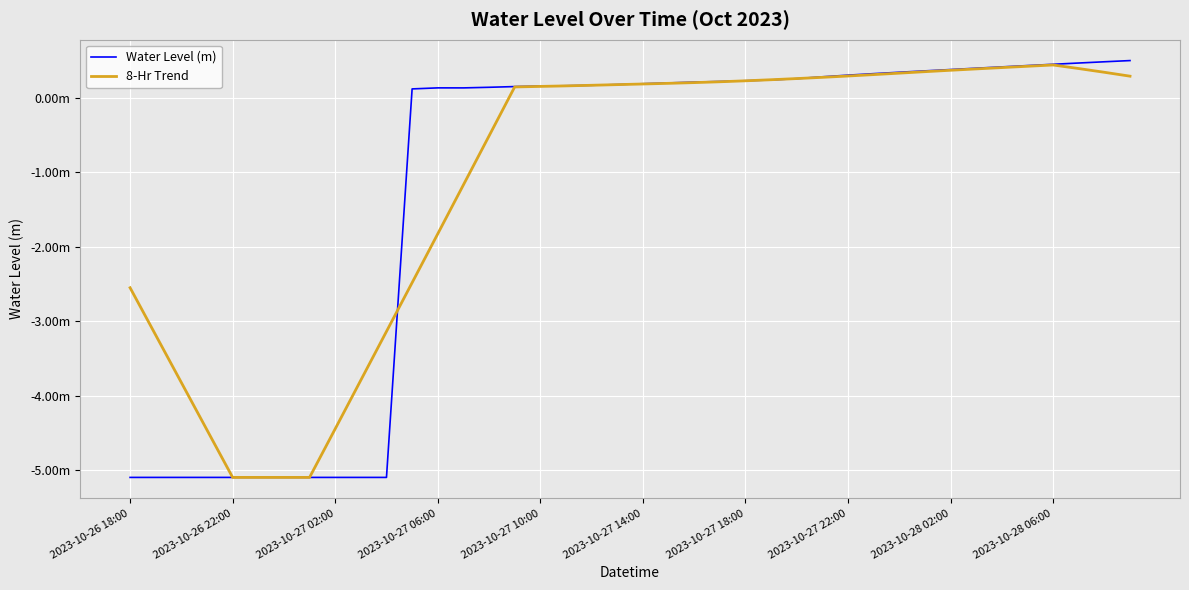

Is this an area chart (filled region under the line)?

No